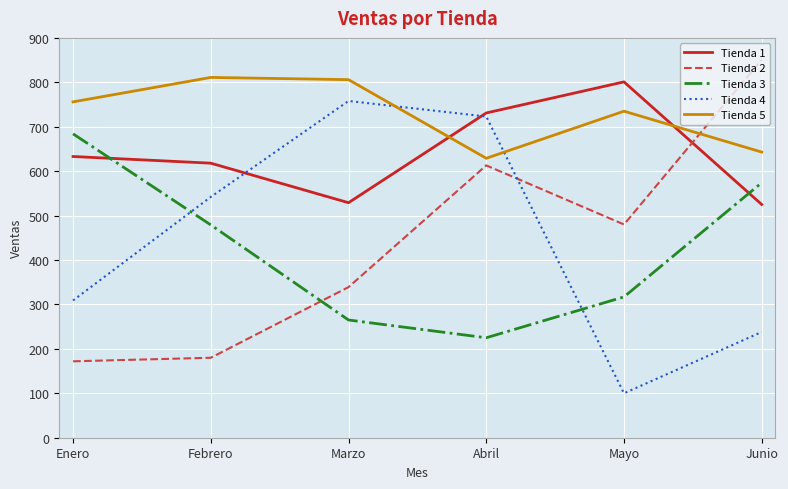

The Tienda 2 series shows 180 at Febrero. True or false?

True